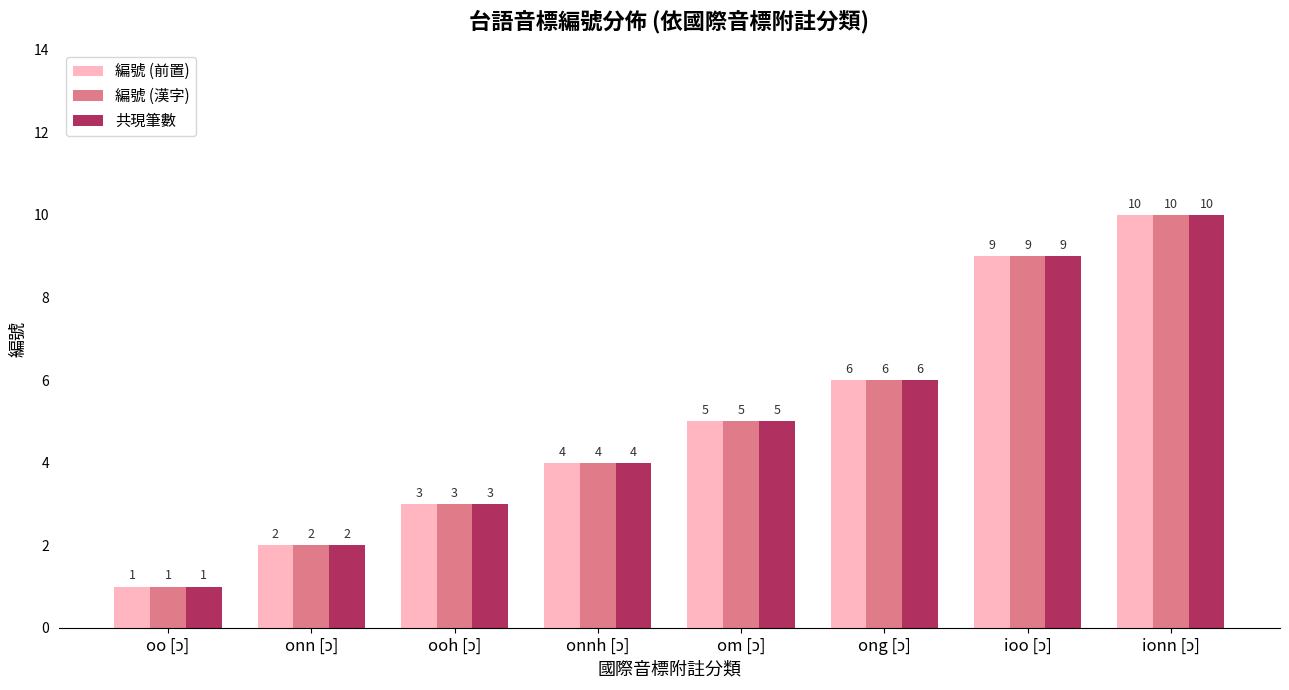

What is the lowest value of the 共現筆數 series?

1